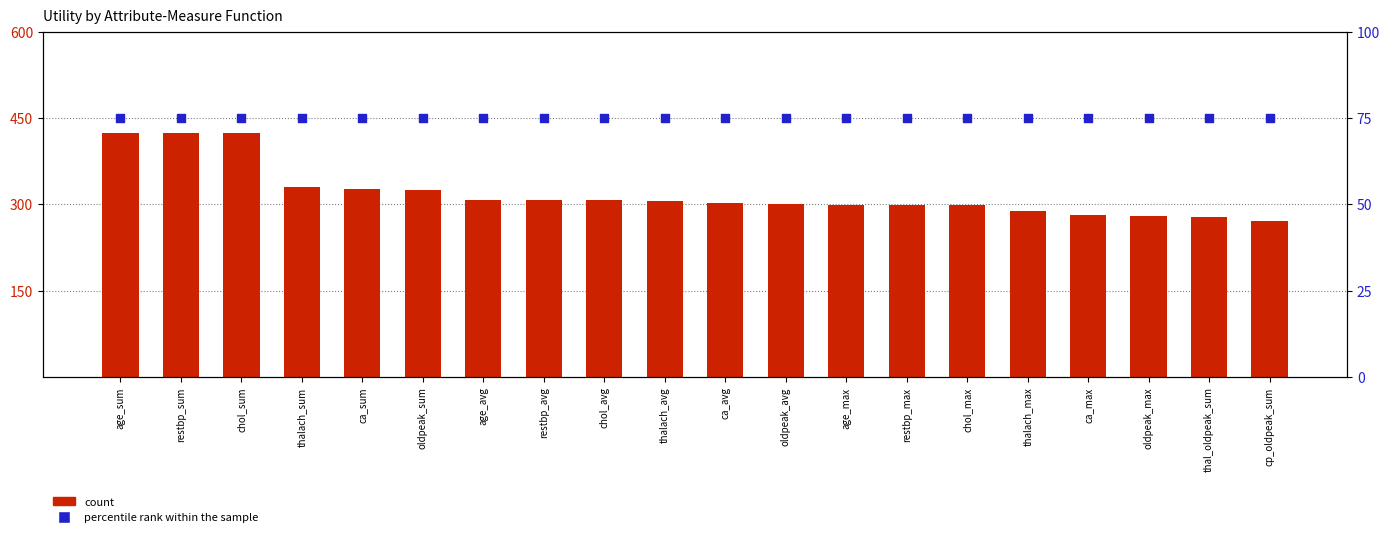

Which series reaches the maximum Y coordinate?

count